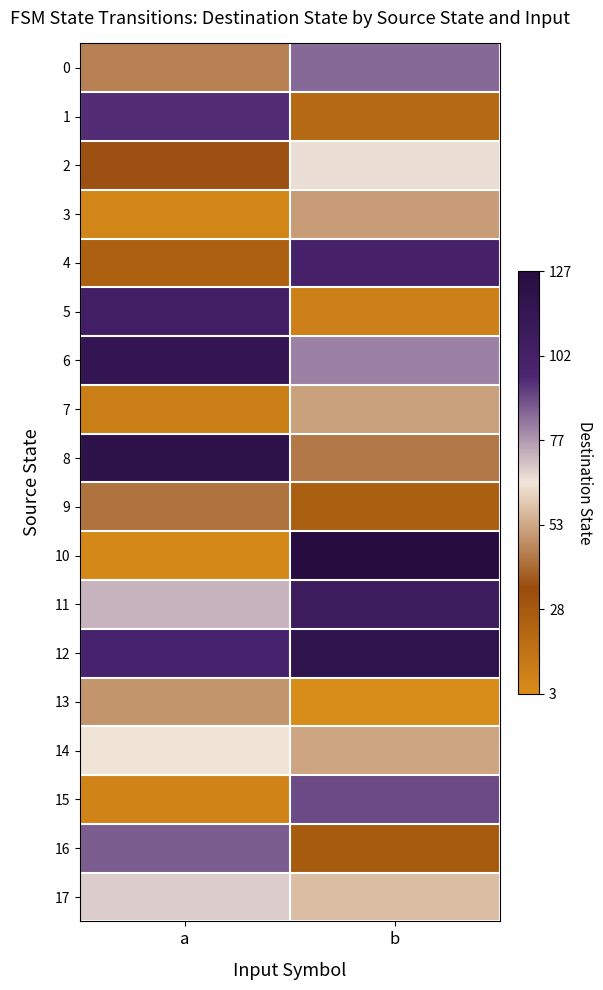

What is the minimum value for 10?

5